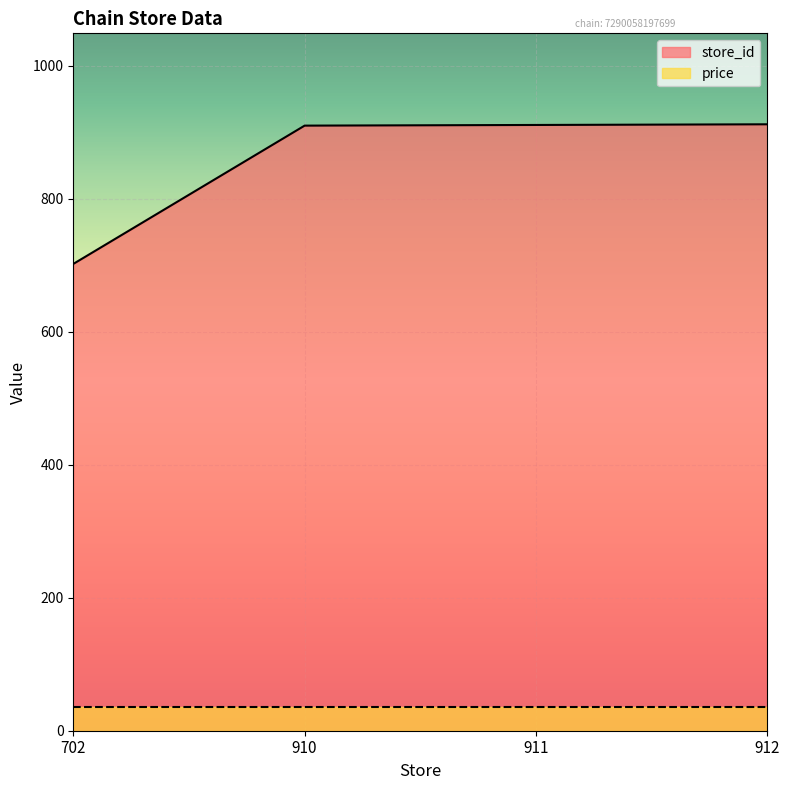

Which label corresponds to the largest value in the chart?

912